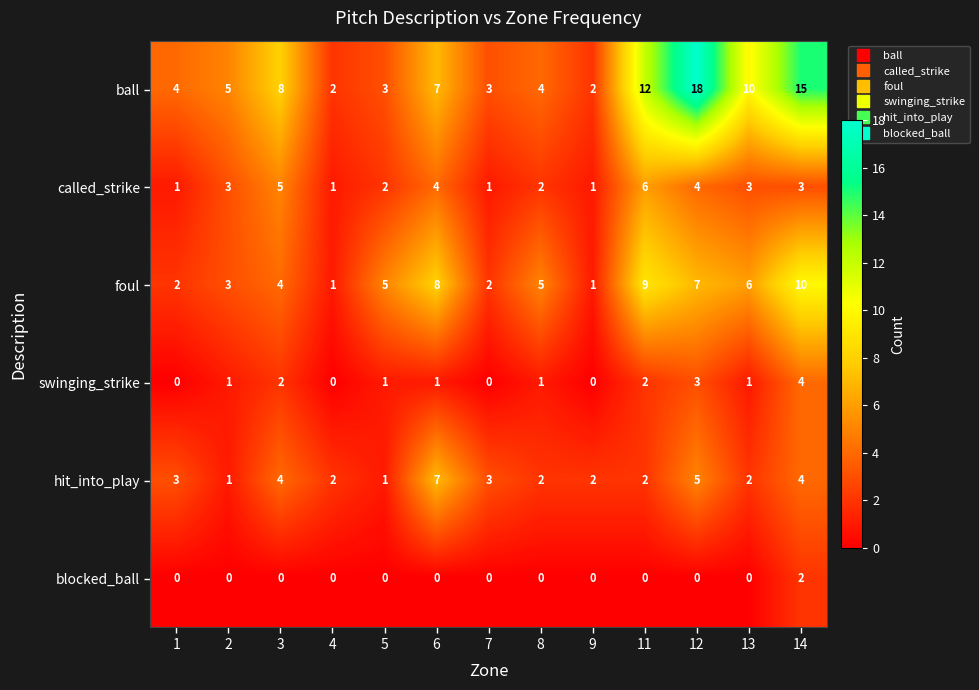

At how many categories does at least one series exceed 9?

4